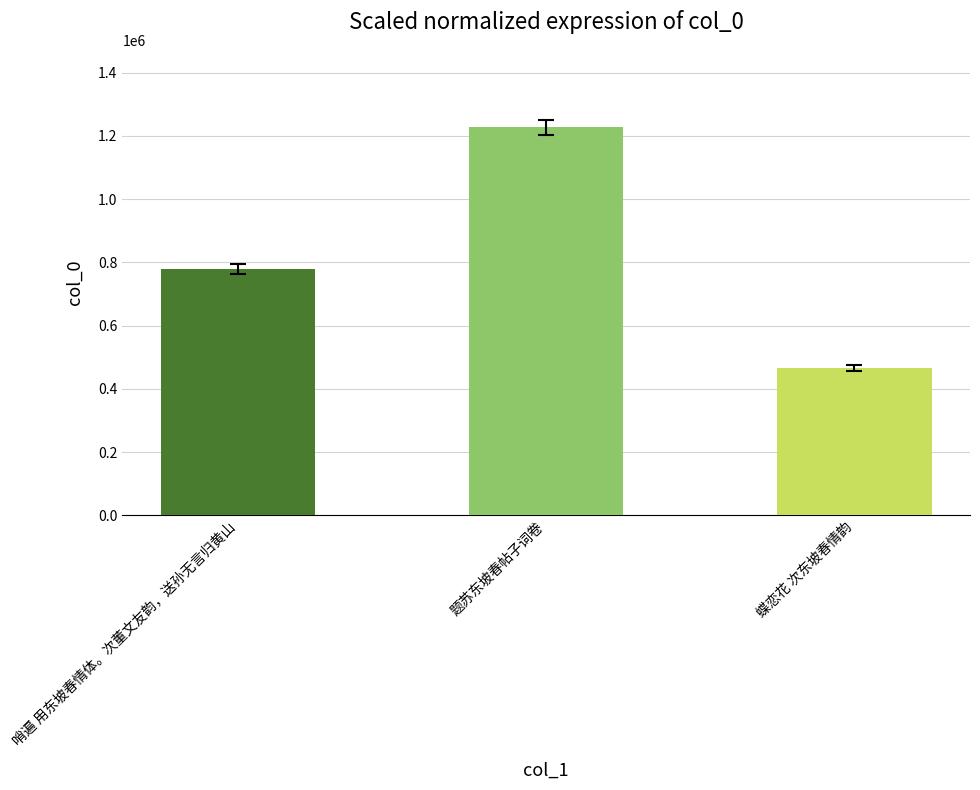

How many categories are shown in the chart?

3